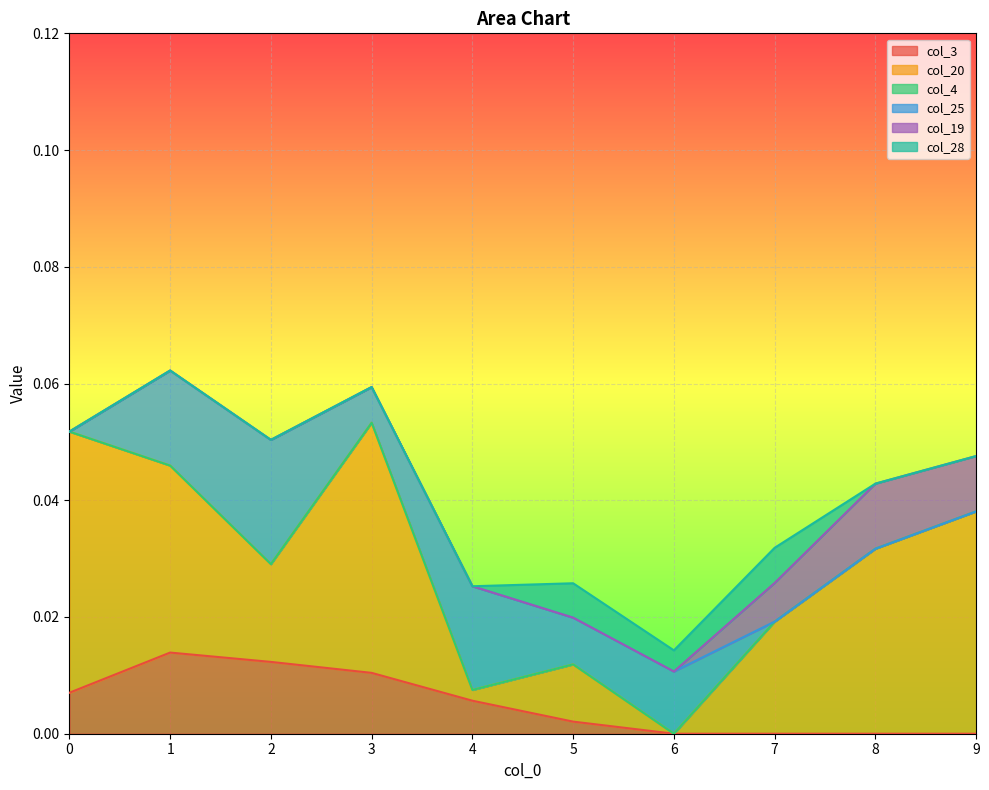

True or false: col_3 has more than 0 points higher than both neighbors.

True